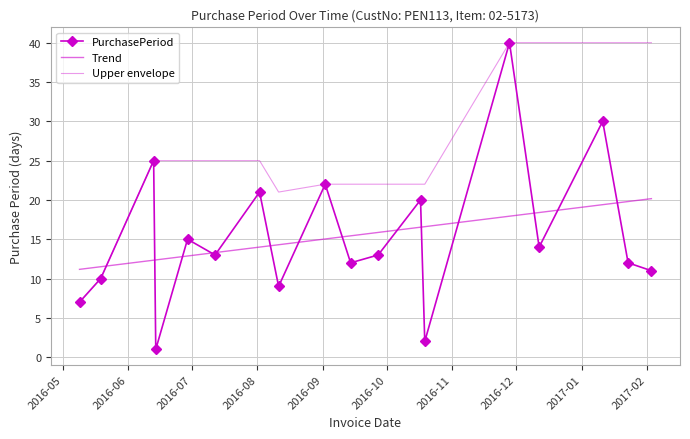

Rank the series by their maximum value, from lowest to highest.

Trend, PurchasePeriod, Upper envelope